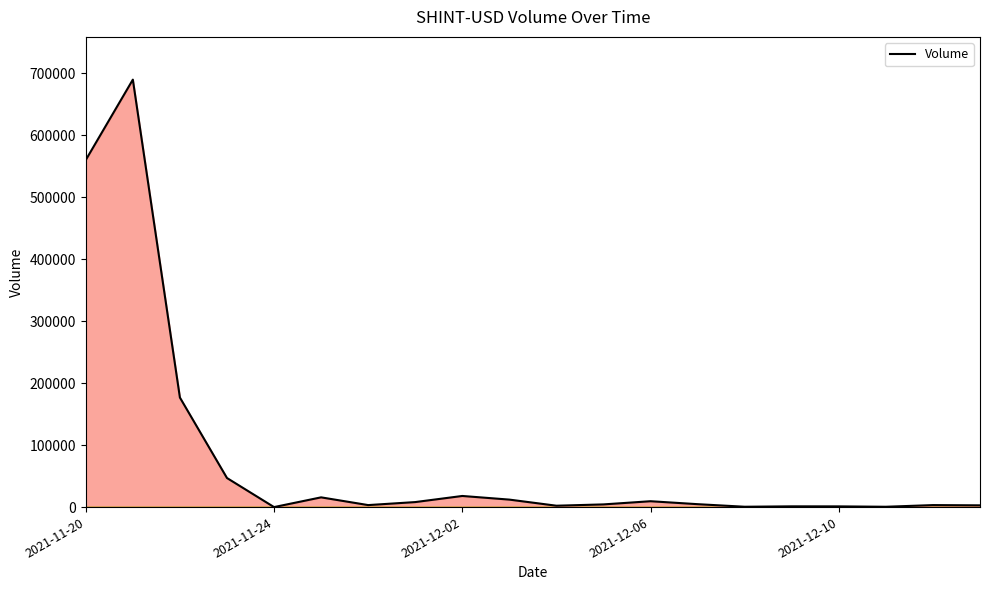

What is the greatest value displayed?

689712